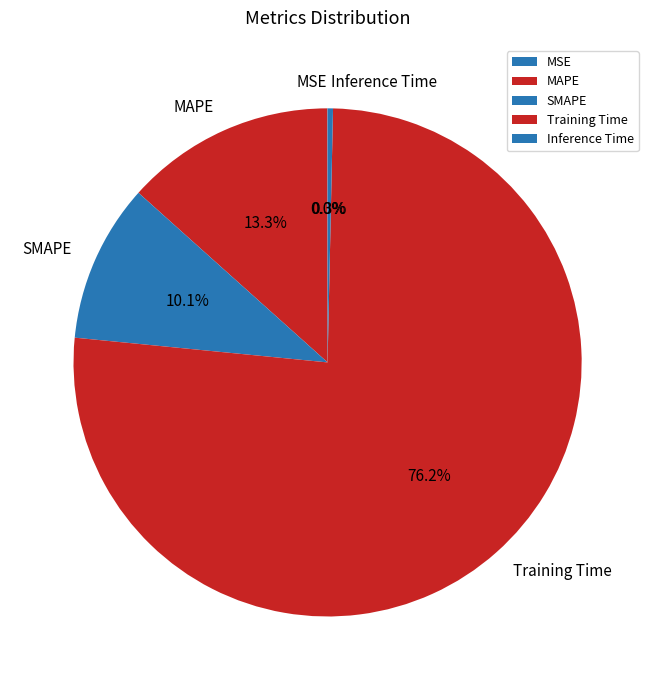

Between SMAPE and Inference Time, which is larger?

SMAPE